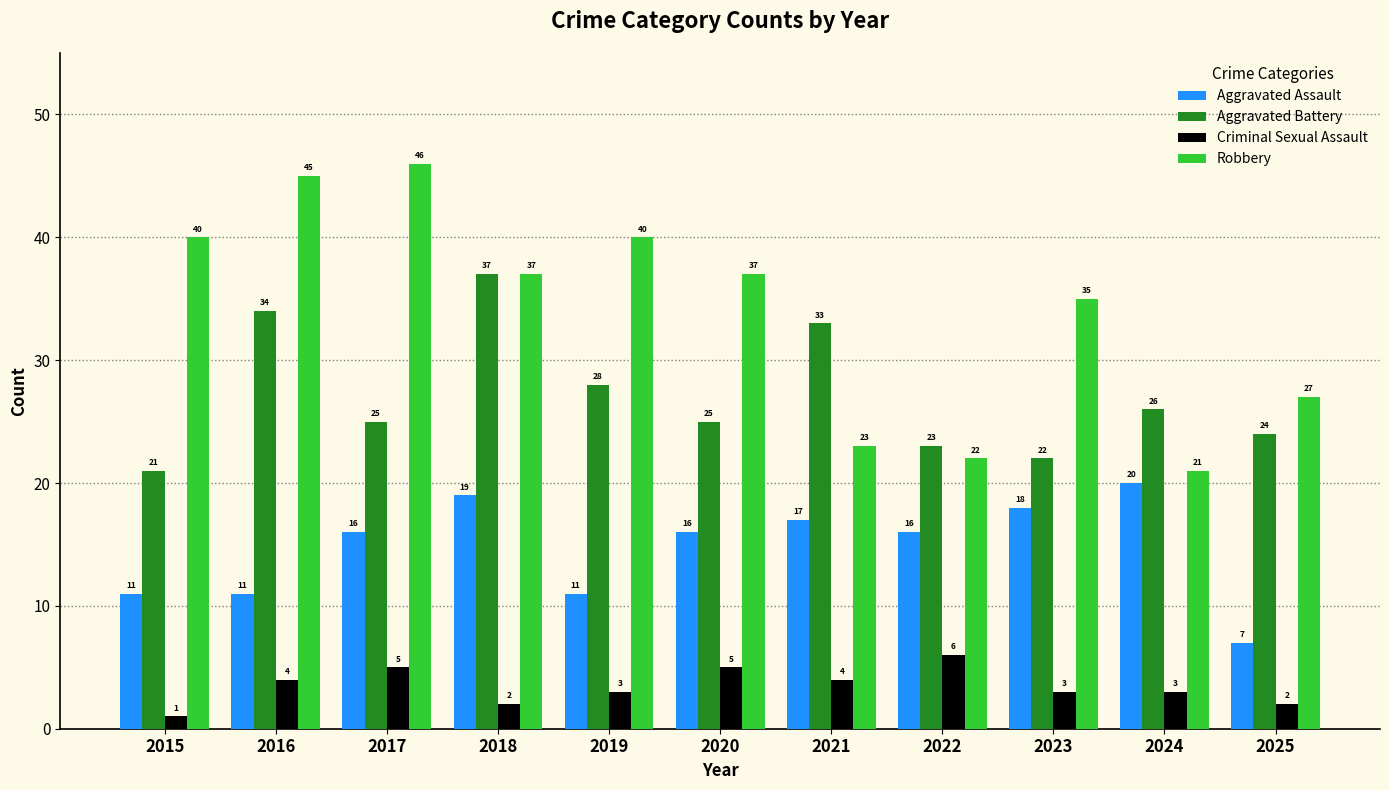

True or false: Aggravated Assault has a value of 29 at 2018.

False